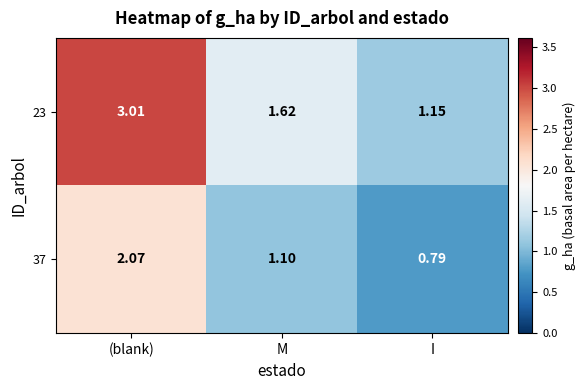

Which category has the highest value across all series?

(blank)